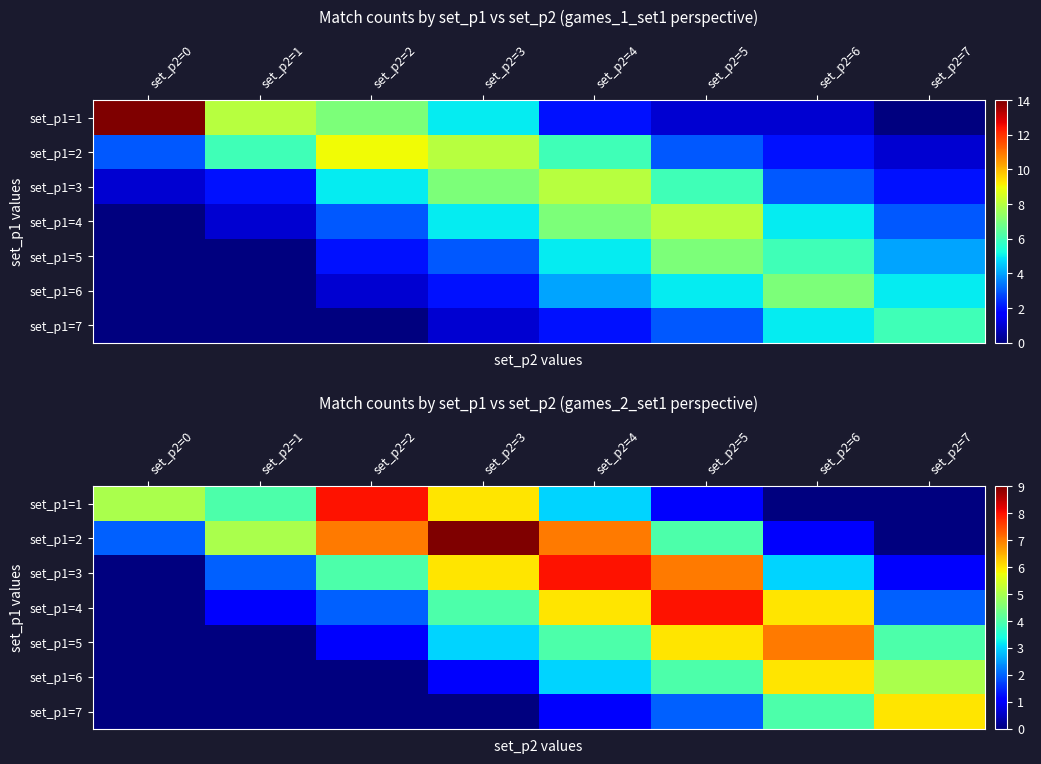

How many data points in set_p1=1 are less than 4?

4